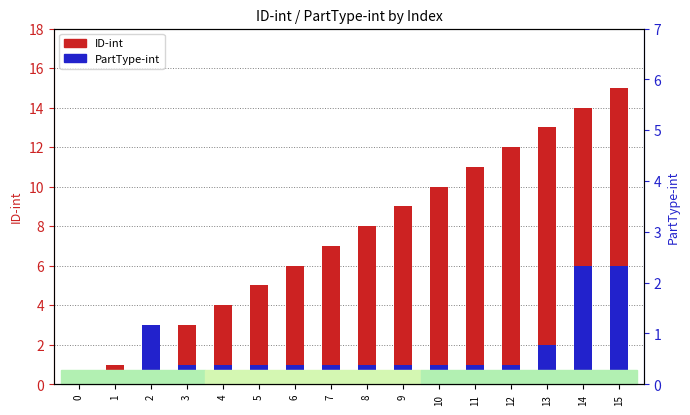

What is the difference between the highest and lowest values at 14?

8